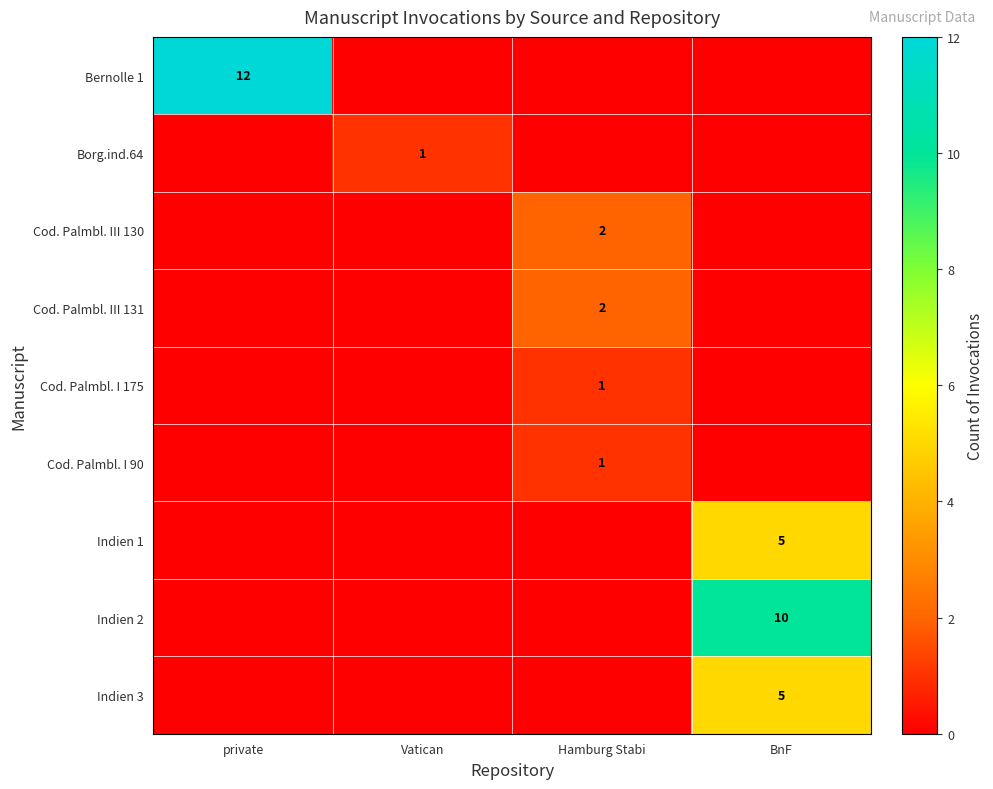

True or false: Cod. Palmbl. III 130 has a value of 3 at Hamburg Stabi.

False